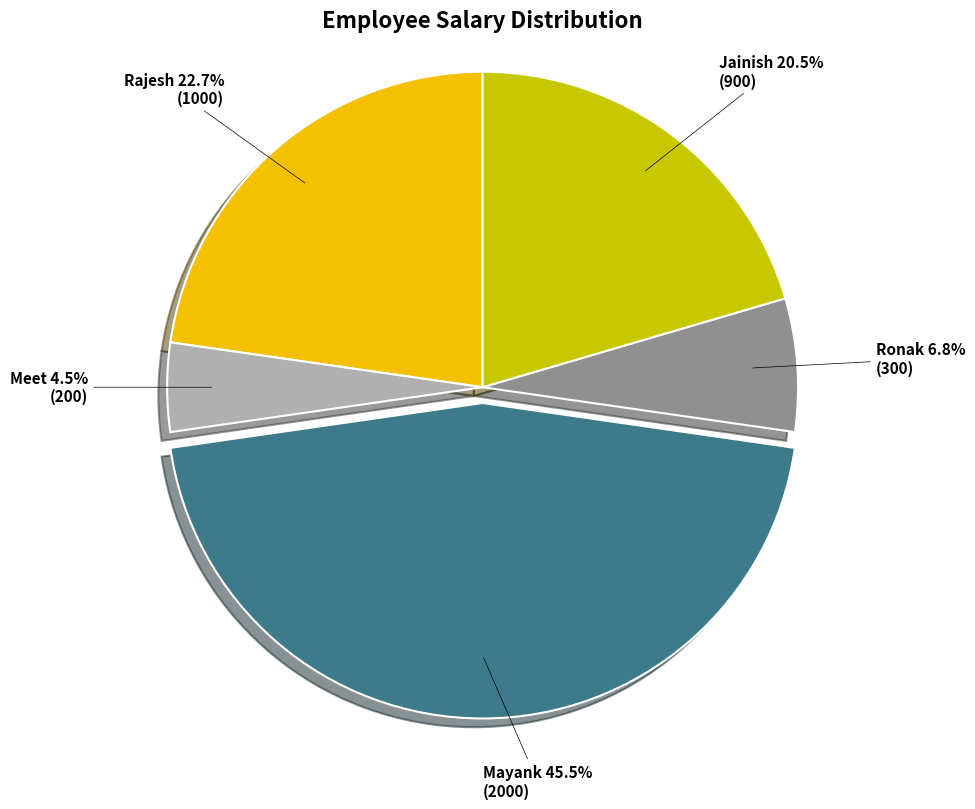

How many slices are in this pie chart?

5